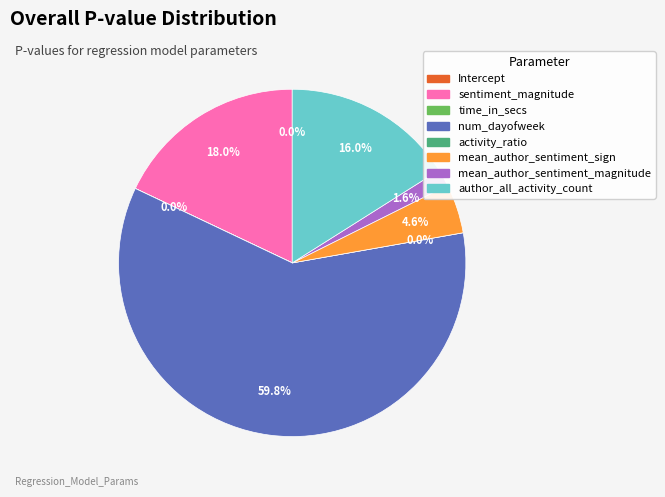

What is the majority slice?

num_dayofweek